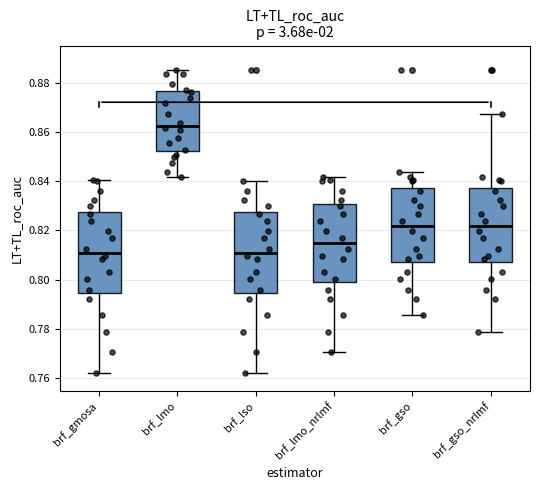

Where does the median line of the box for brf_gmosa sit on the y-axis? The values are not printed on the chart, so give them approximately, as read against the axis.

0.812